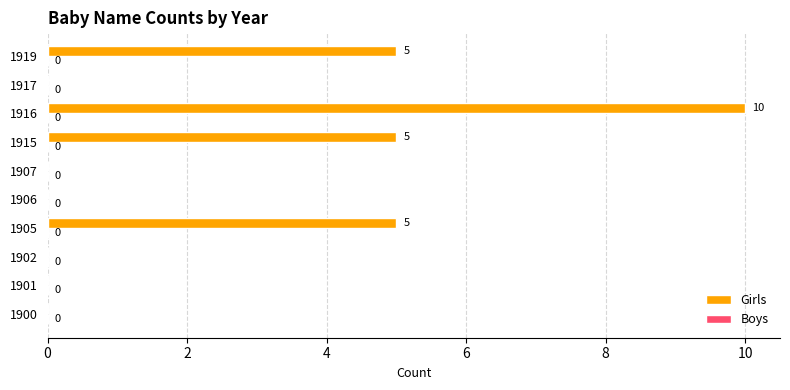

Between 1902 and 1905, which is larger?

1905